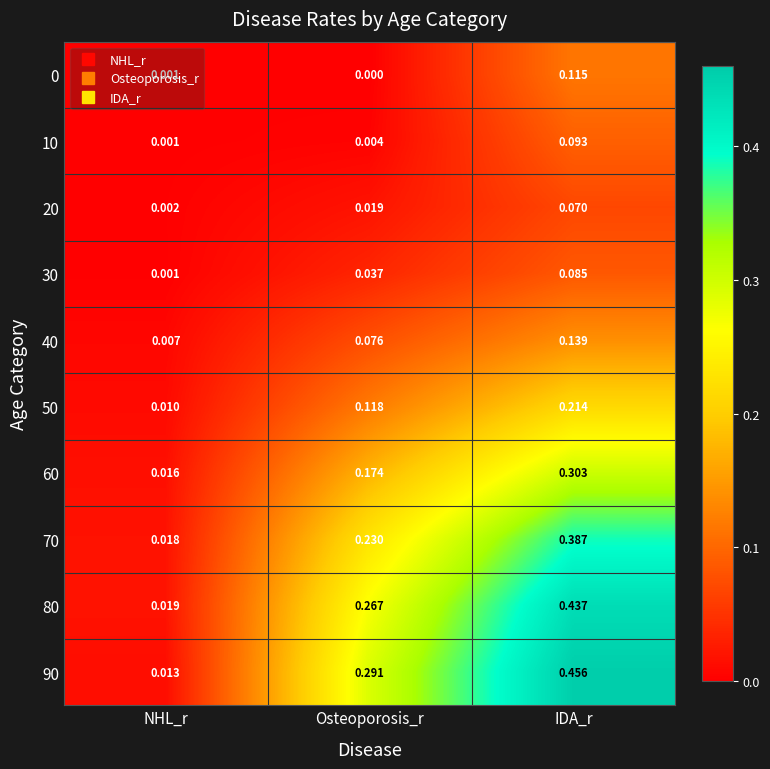

At which category does the chart reach its peak across all series?

IDA_r